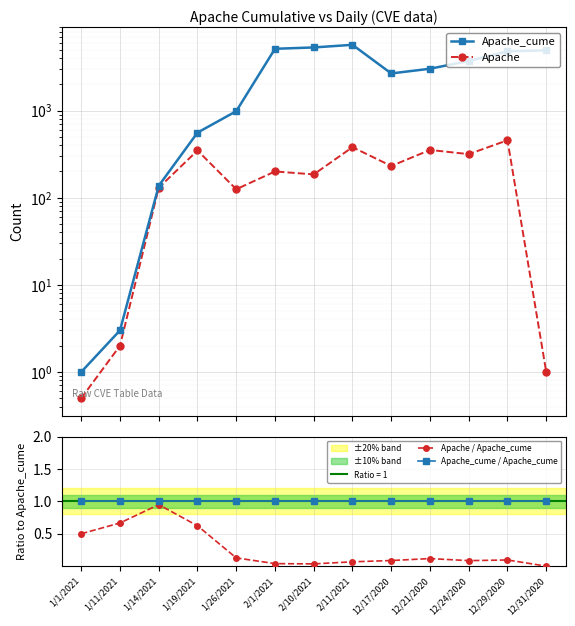

How many interior local valleys does the Apache series have?

4